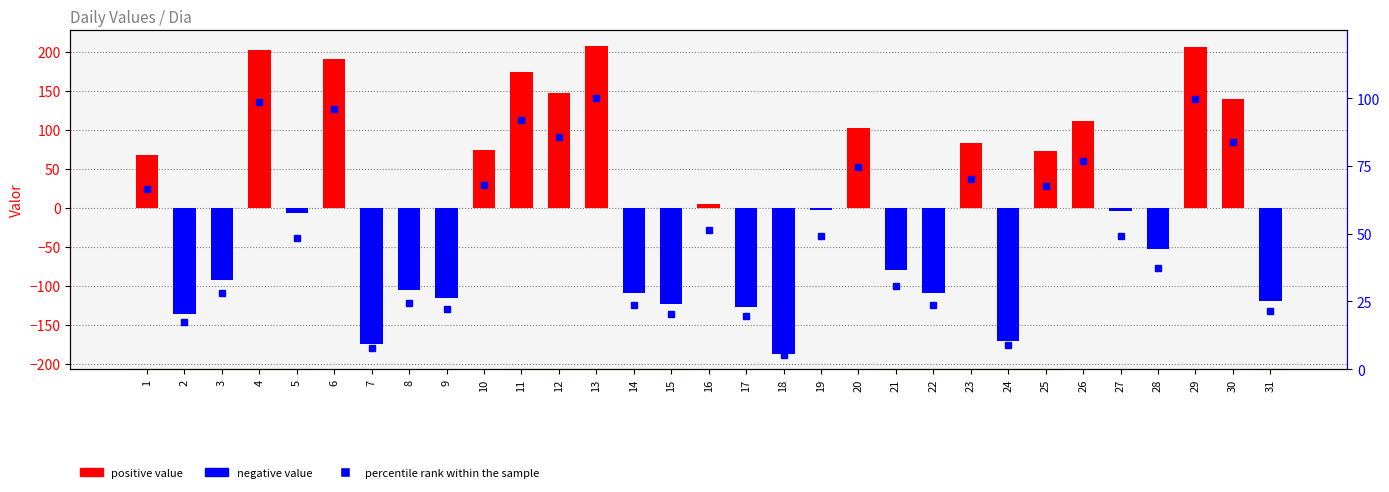

True or false: percentile rank within the sample has a value of 44.0 at 11.

False